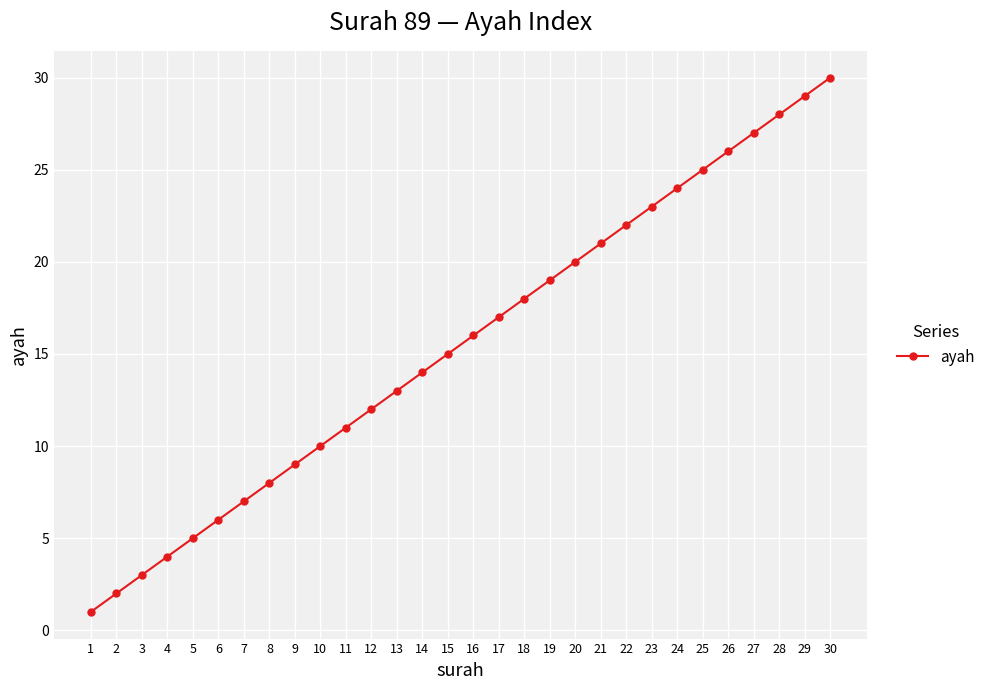

Count the number of data series in this chart.

1